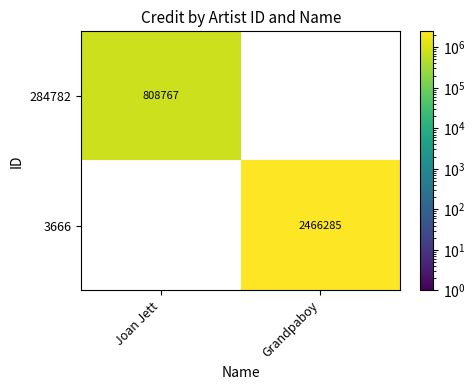

What is the total value across all series at Joan Jett?

808767